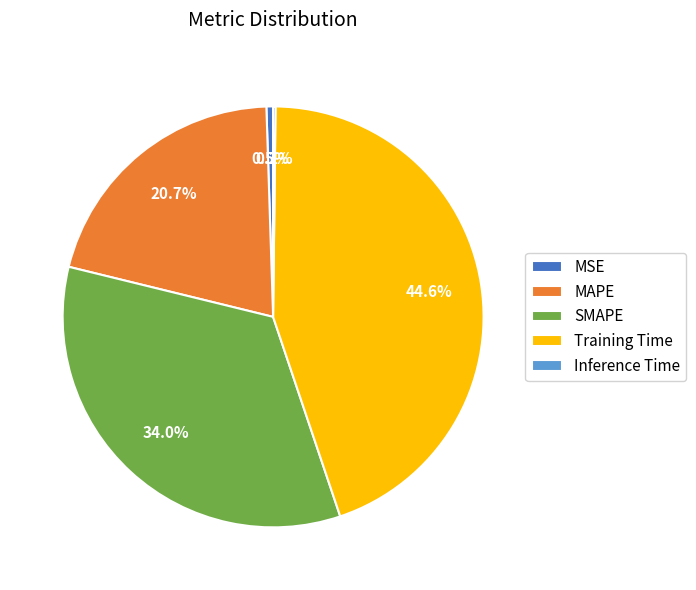

To the nearest percent, what percentage of the pie is SMAPE?

34%